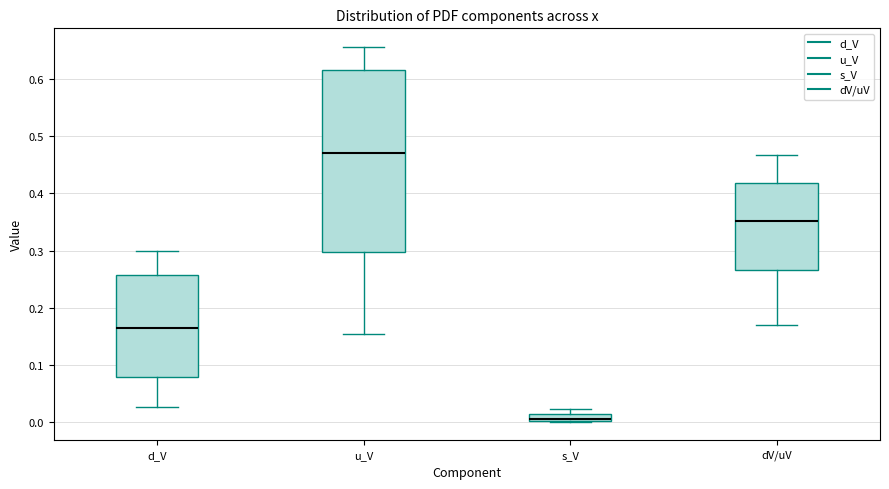

Where is the upper edge of the box for s_V on the y-axis? The values are not printed on the chart, so give them approximately, as read against the axis.

0.02